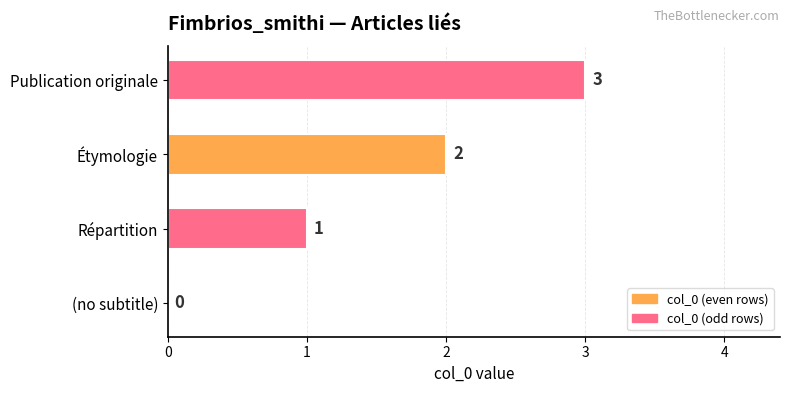

Which category has the highest value across all series?

Publication originale